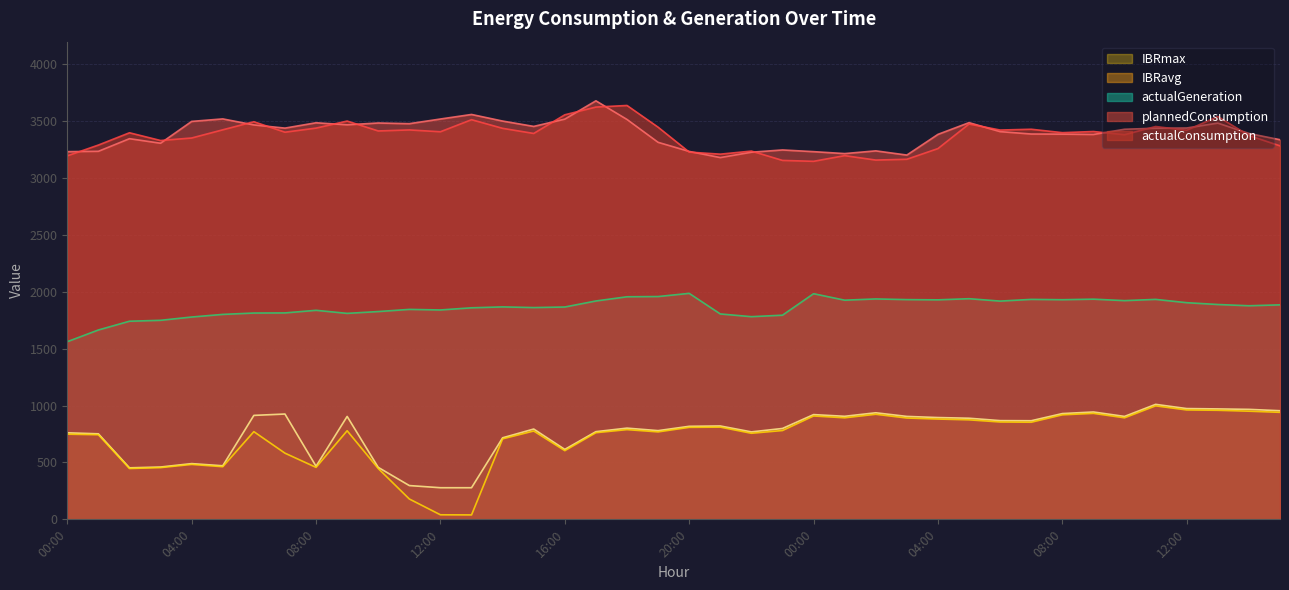

Does the chart have visible grid lines?

Yes